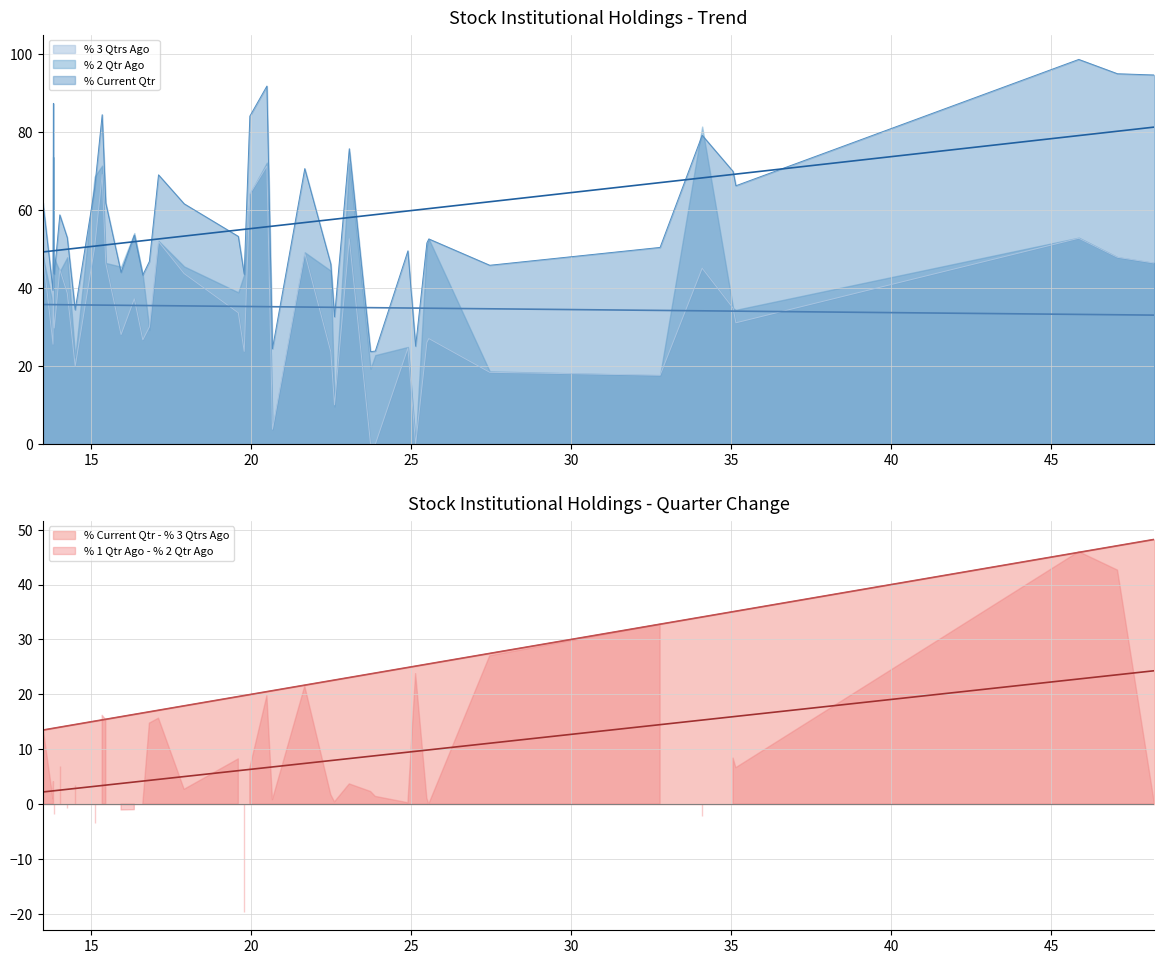

How many values in the % 2 Qtr Ago series exceed 46?

20